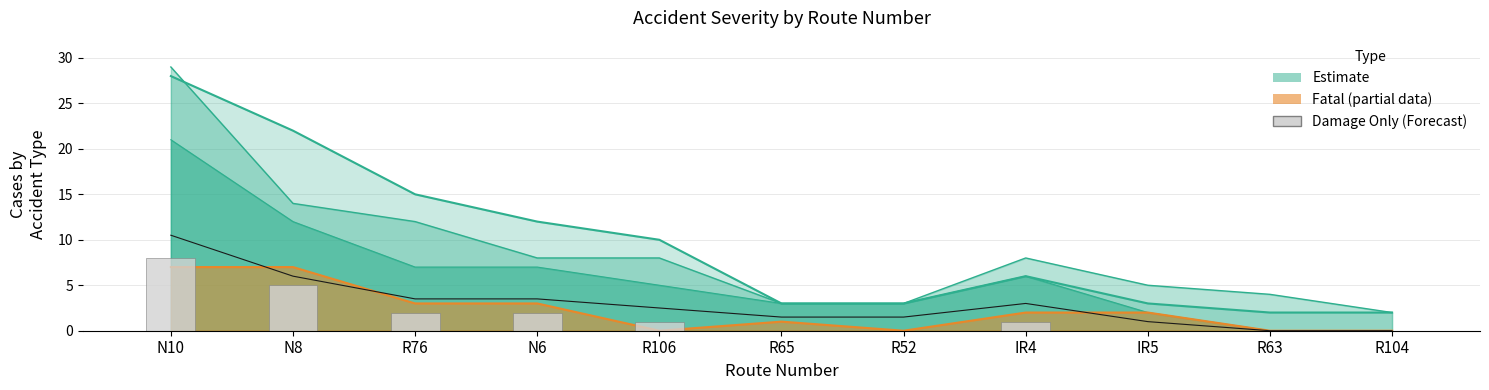

Which has a higher value, N6 or IR4?

N6